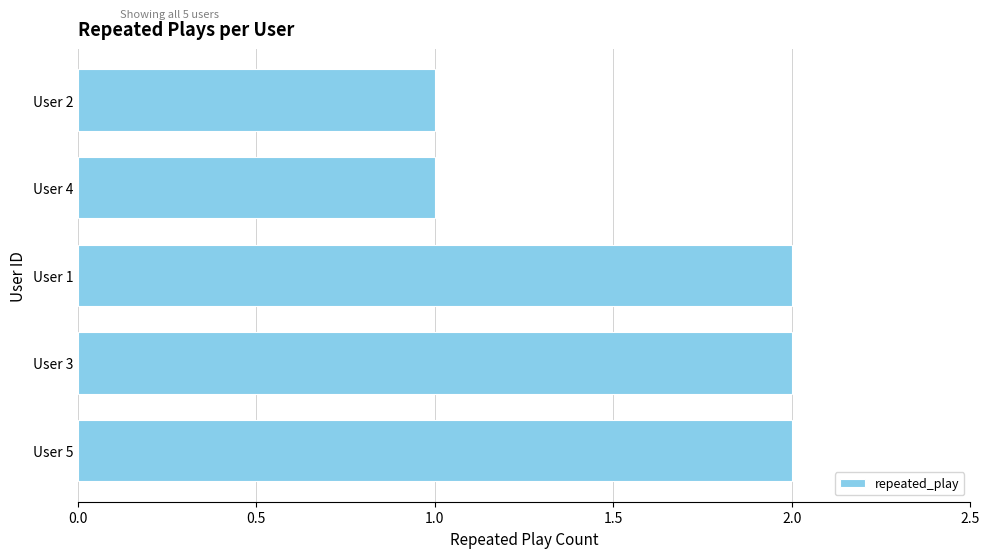

Is it true that the value at User 2 is 2?

False